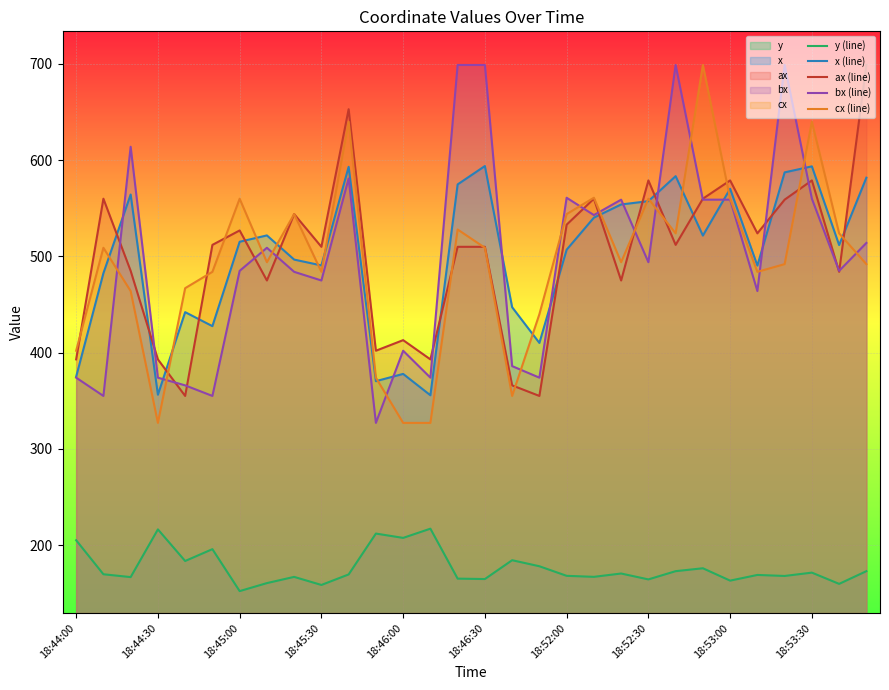

What is the difference between the highest and lowest values at 18:53:30?

468.6